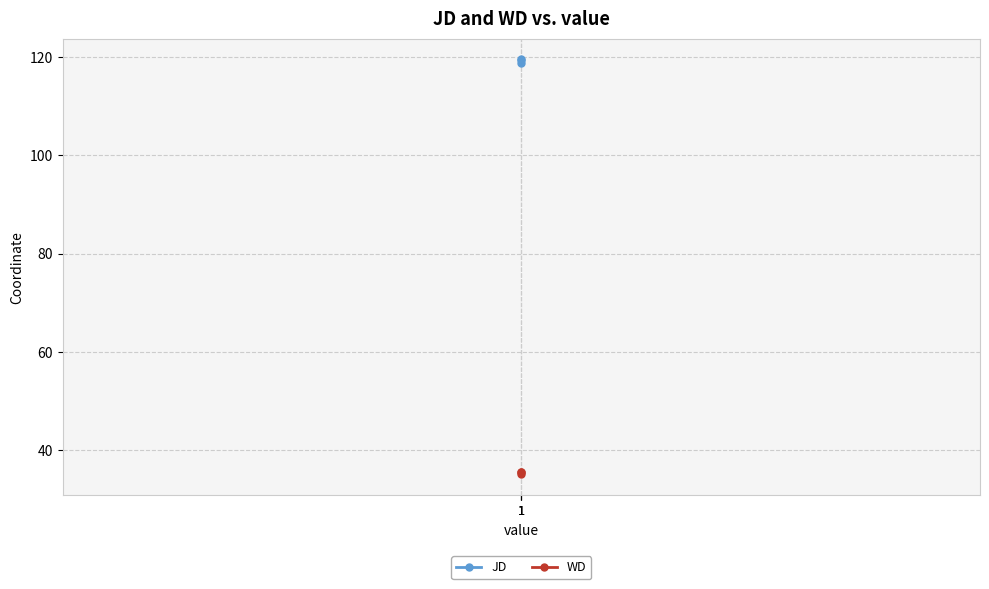

The value of WD at 1 is 35.5. True or false?

True